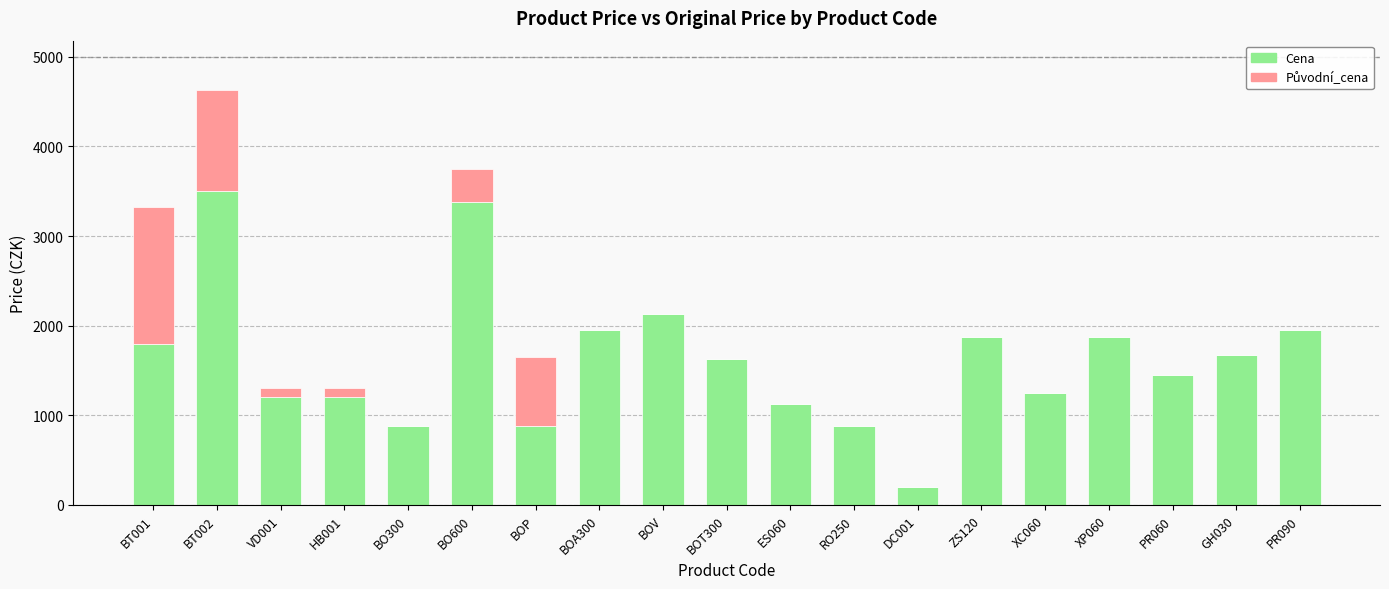

What is the sum of all Cena values?

30808